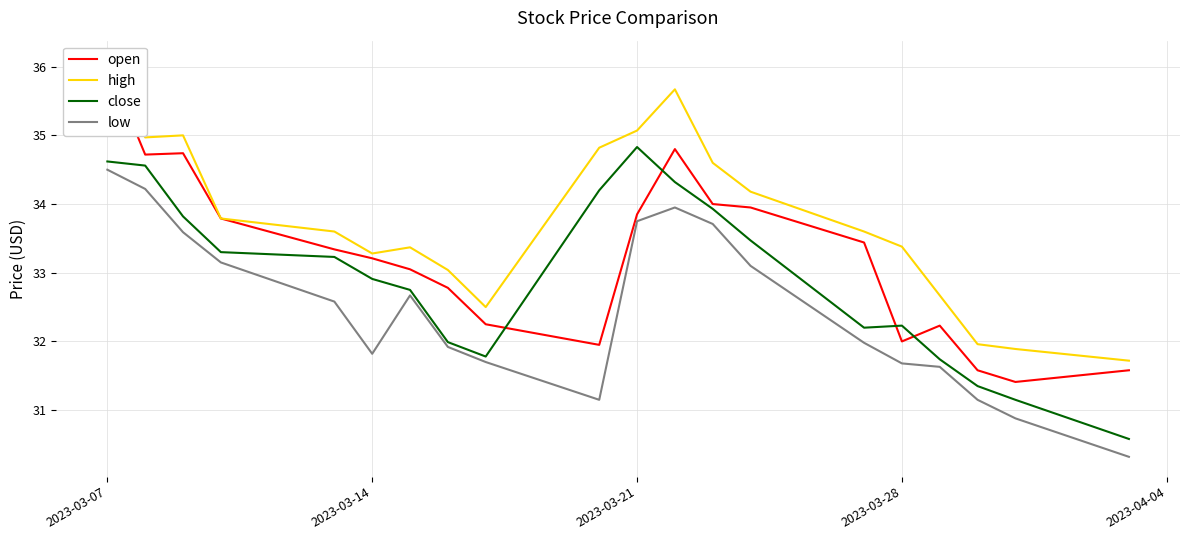

What are all the series names shown in the legend?

open, high, close, low